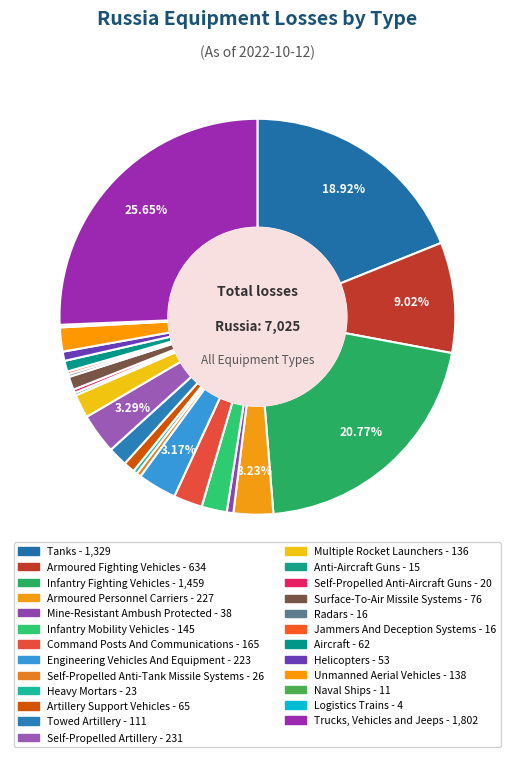

Is Surface-To-Air Missile Systems the majority of the pie?

No